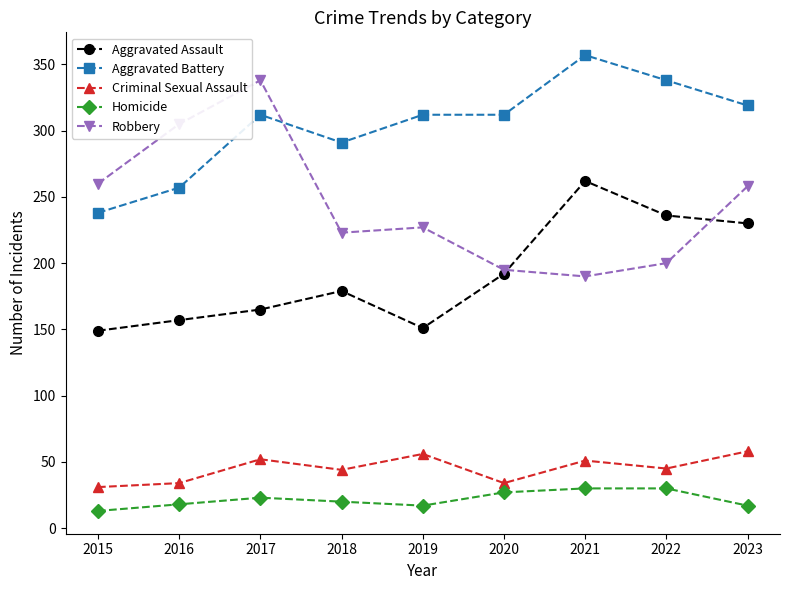

Which label corresponds to the largest value in the chart?

2021